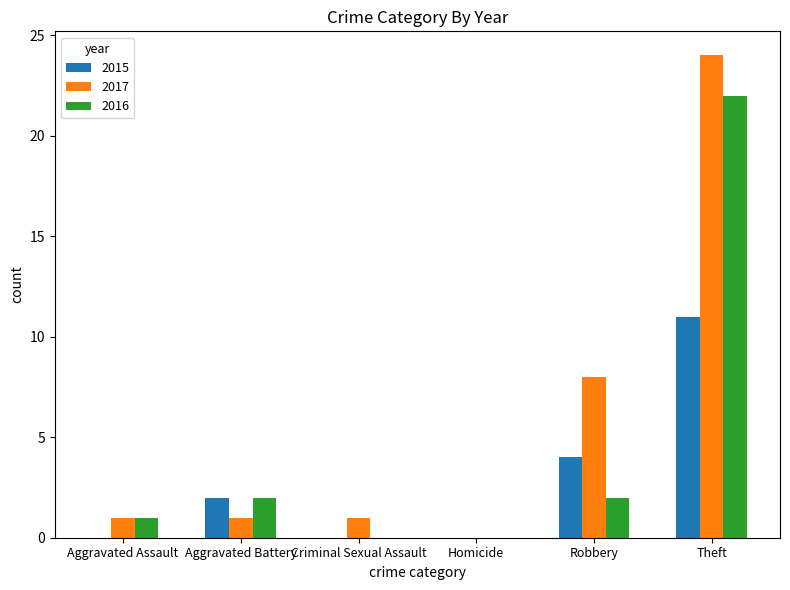

How many groups of bars are there?

6